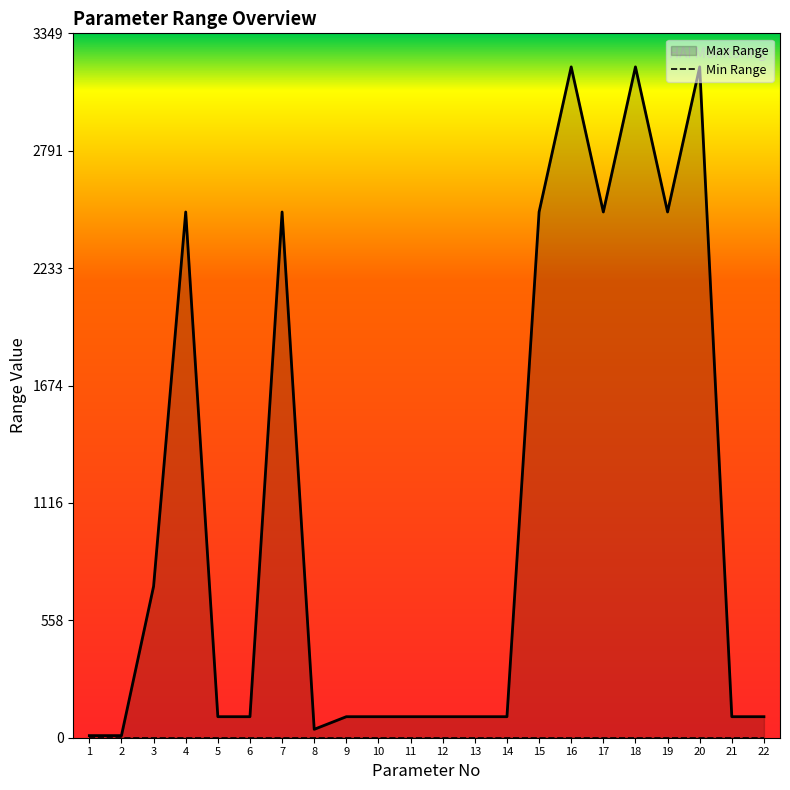

True or false: Max Range and Min Range intersect in this chart.

False